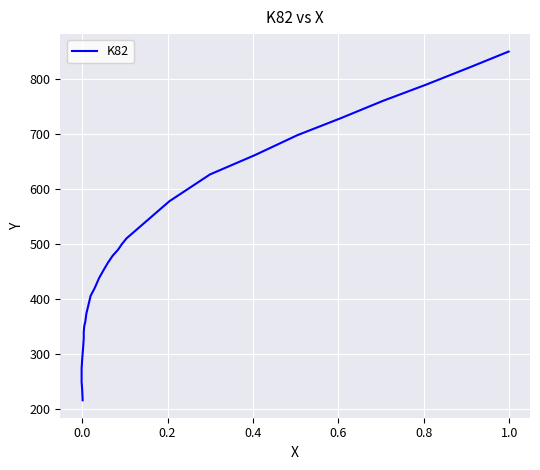

True or false: the data shows 78.1 at 0.6.

False